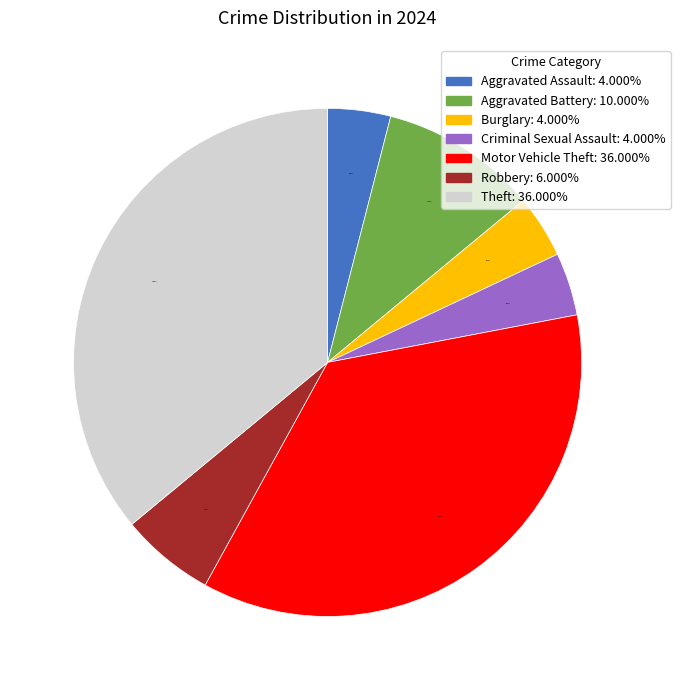

What is the ratio of the value at Aggravated Battery: 10.000% to the value at Theft: 36.000%?

0.3